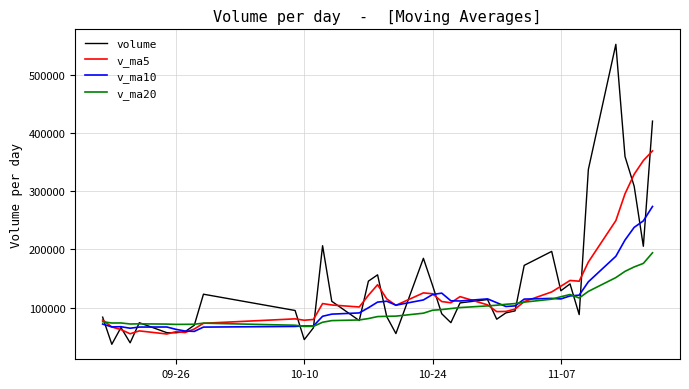

Rank the series by their maximum value, from lowest to highest.

v_ma20, v_ma10, v_ma5, volume